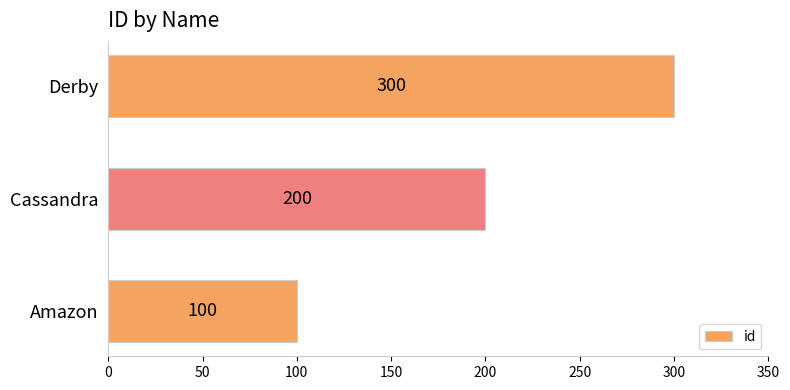

Reading bottom to top, transcribe all the data shown in this chart.

100	200	300